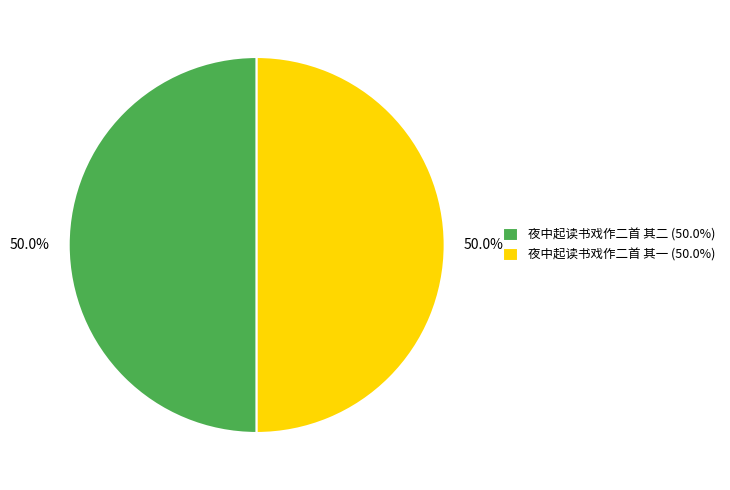

To the nearest percent, what is the combined percentage of 夜中起读书戏作二首 其二 and 夜中起读书戏作二首 其一?

100%